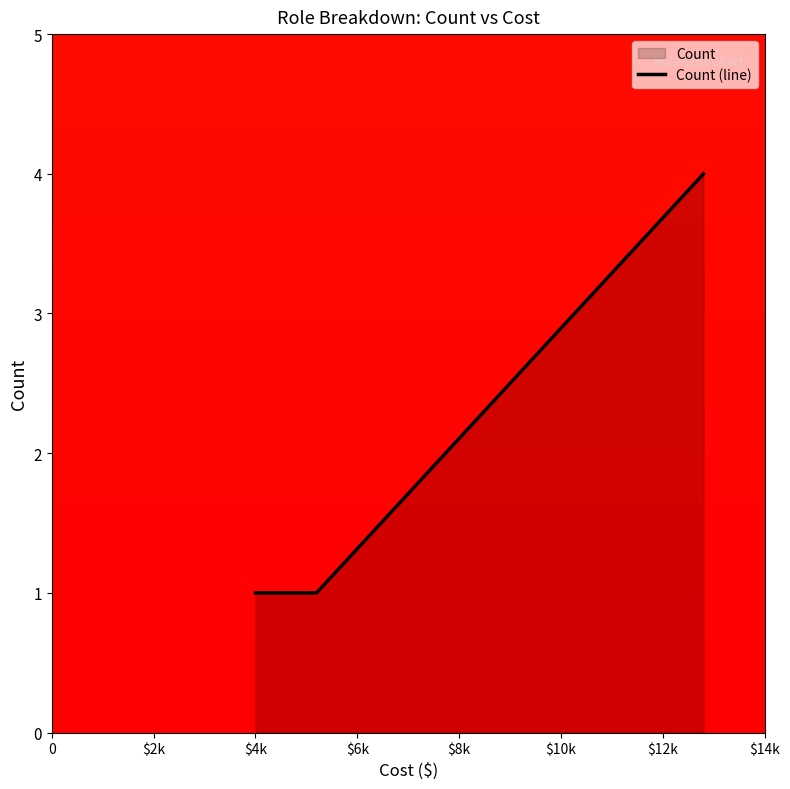

What is the minimum value shown in the chart?

1